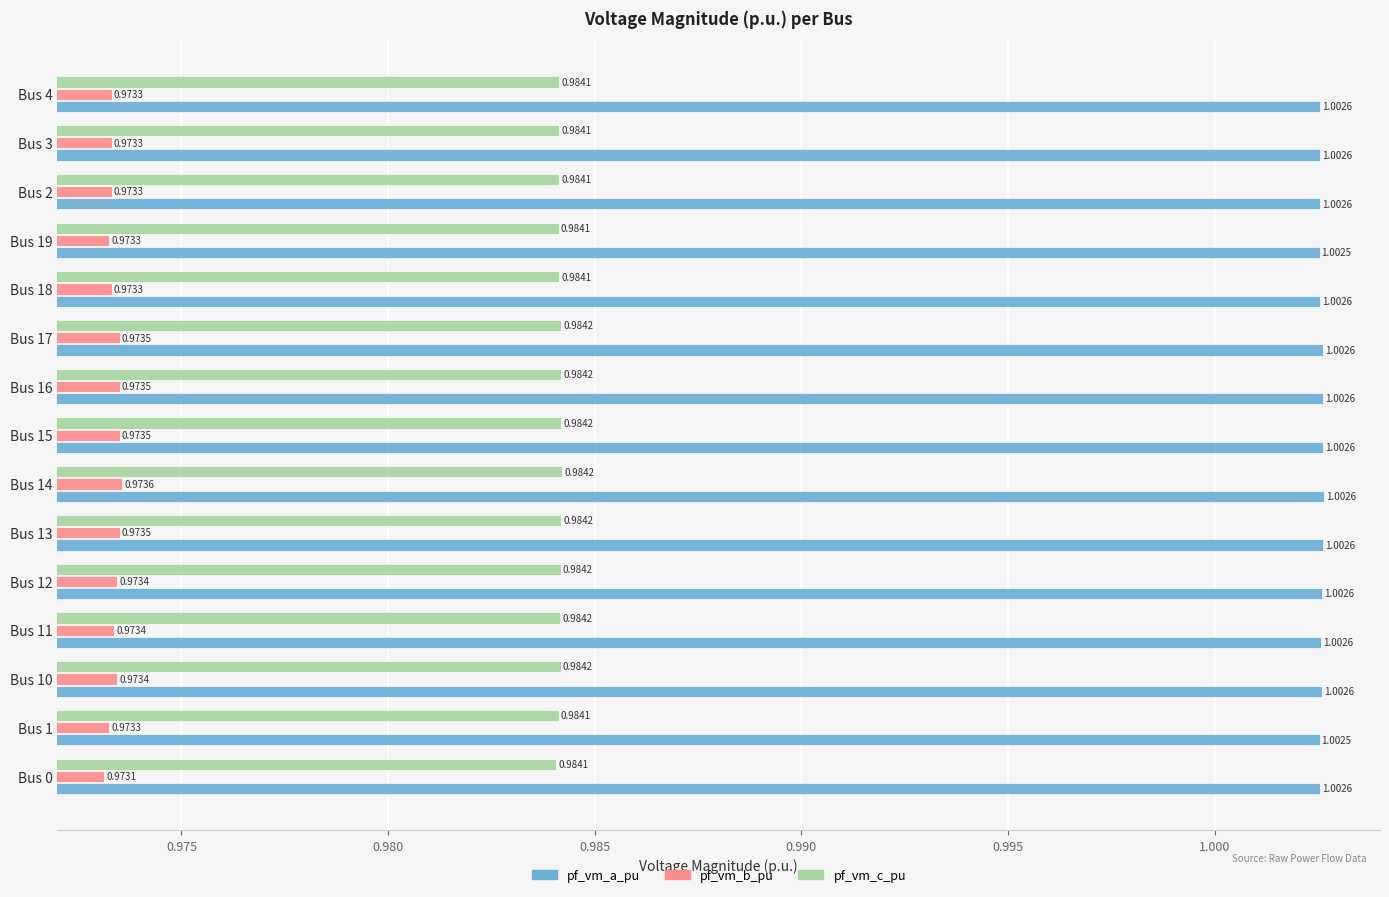

Rank the series at Bus 0 from highest to lowest value.

pf_vm_a_pu, pf_vm_c_pu, pf_vm_b_pu